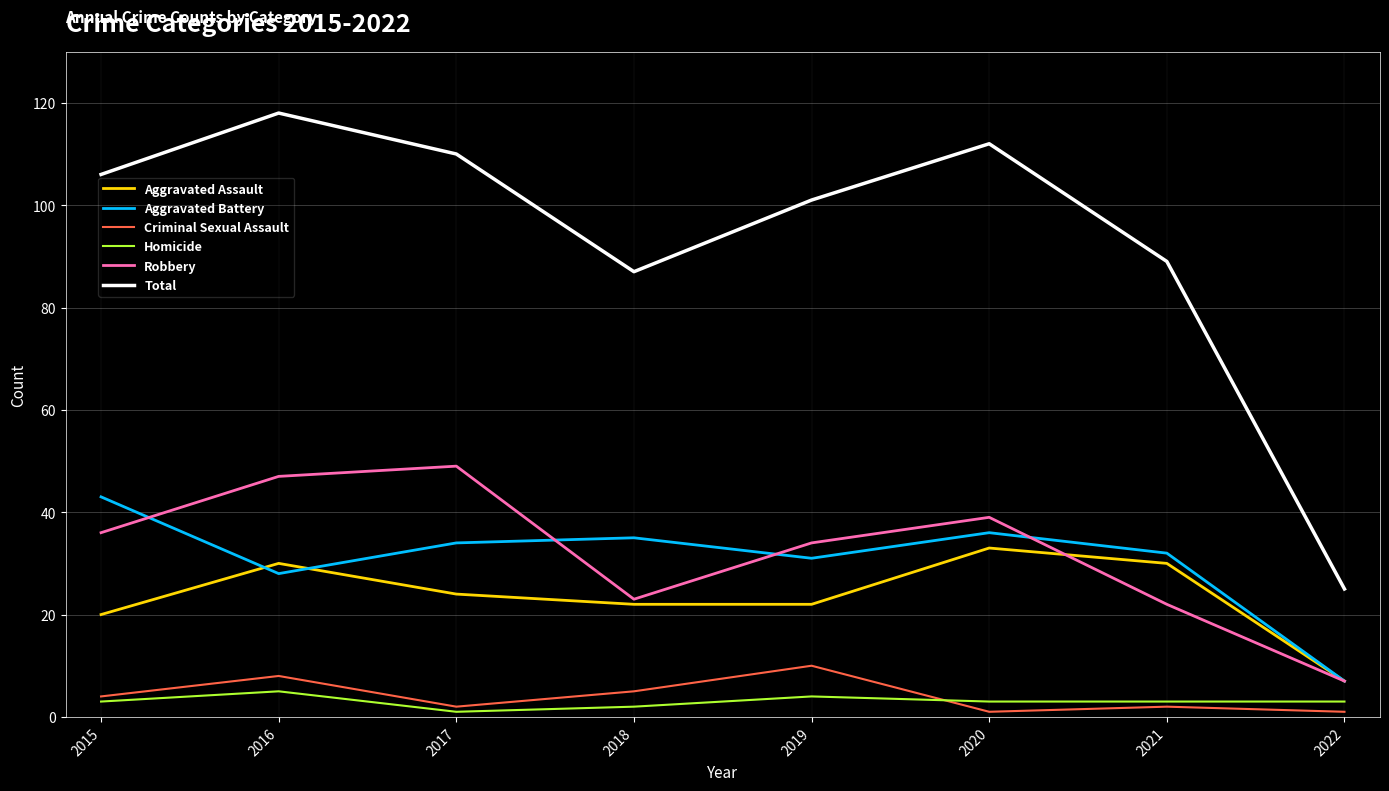

Which series has the widest spread of values?

Total